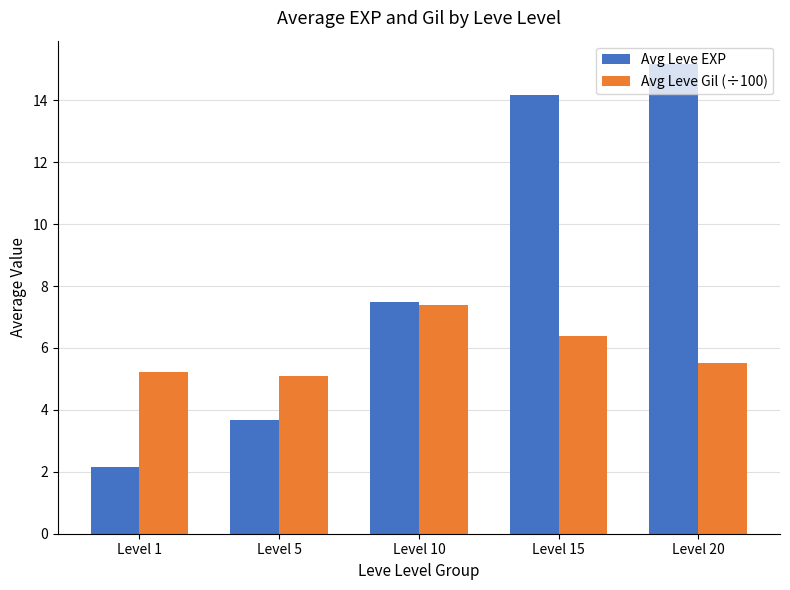

Count the number of data series in this chart.

2